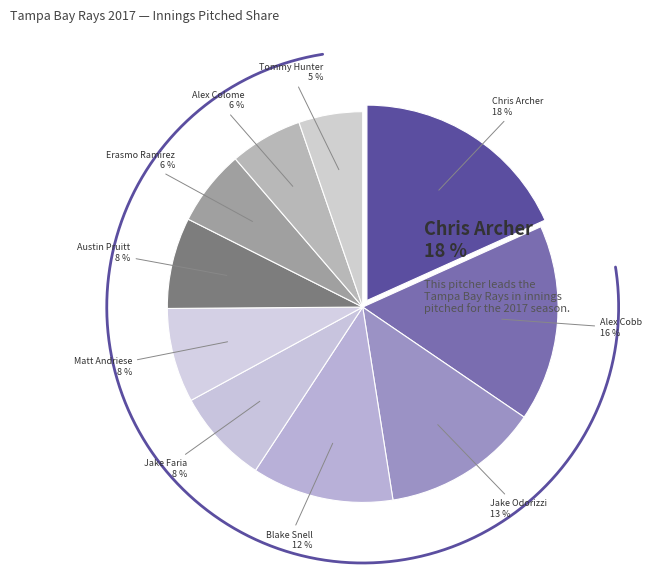

What is the total percentage of Jake Odorizzi and Alex Cobb?

29.3%